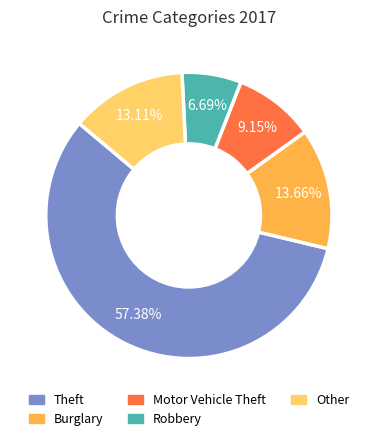

Is there a majority slice in this chart?

Yes